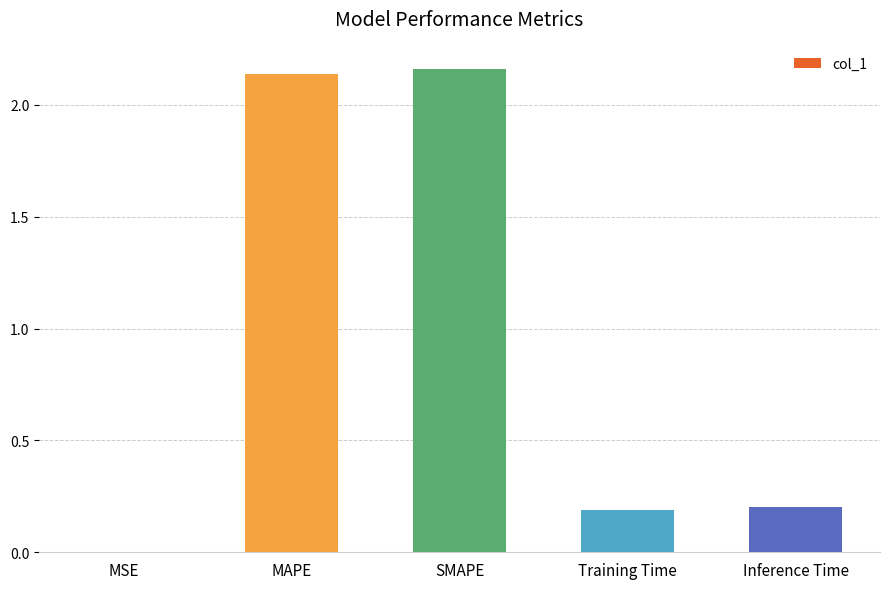

Is it true that the value at Inference Time is 0.3?

False